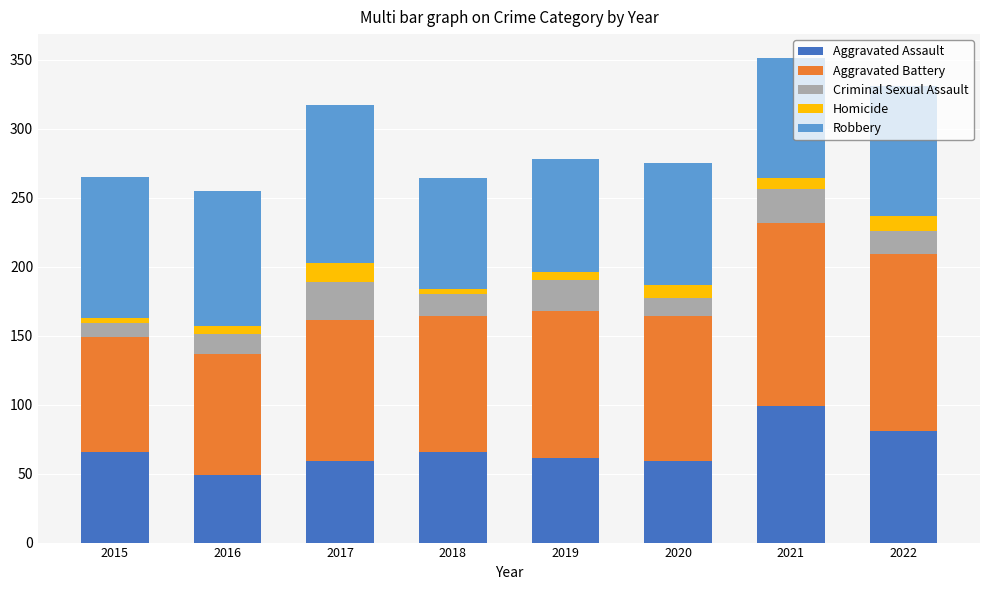

What is the sum of all Aggravated Assault values?

540